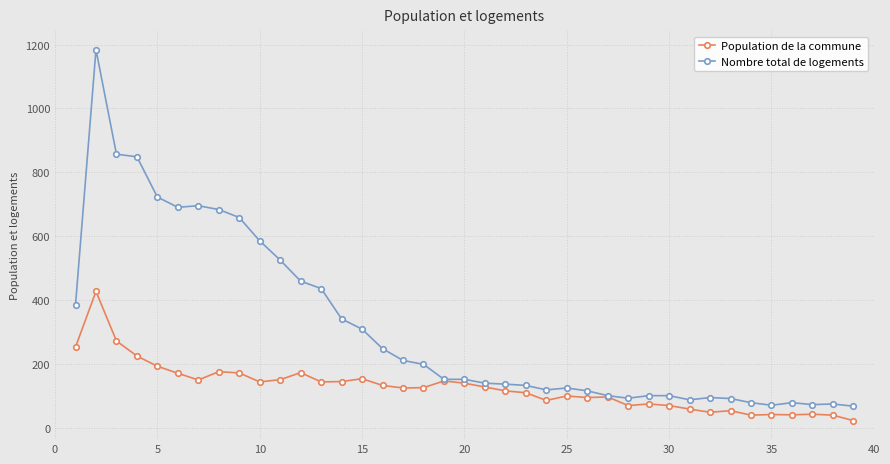

Which series has the widest spread of values?

Nombre total de logements